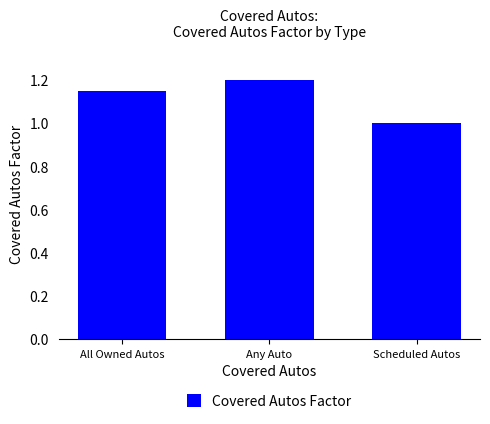

Are the bars grouped side by side (vs. stacked)?

No